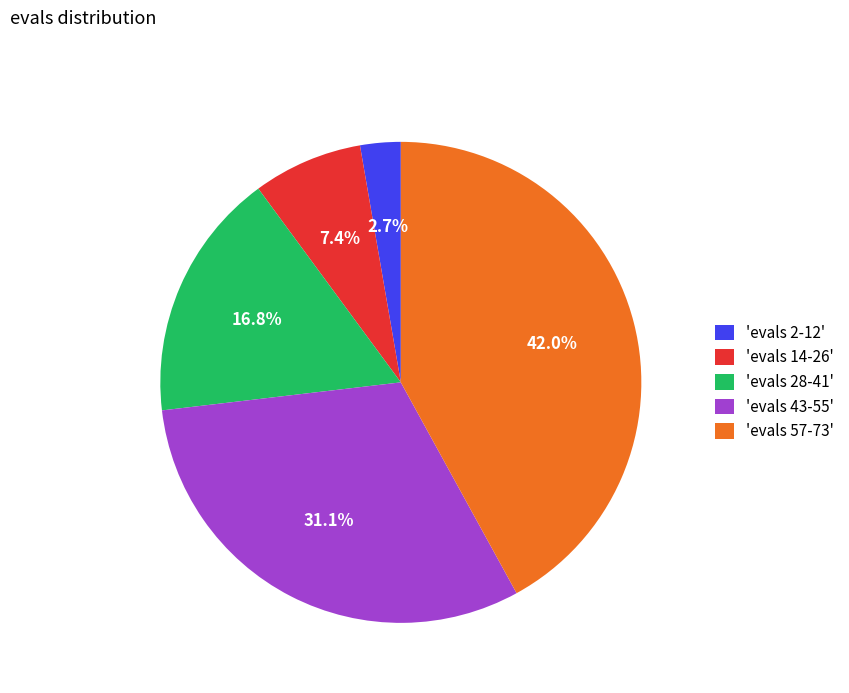

Does 'evals 2-12' account for over 50% of the chart?

No